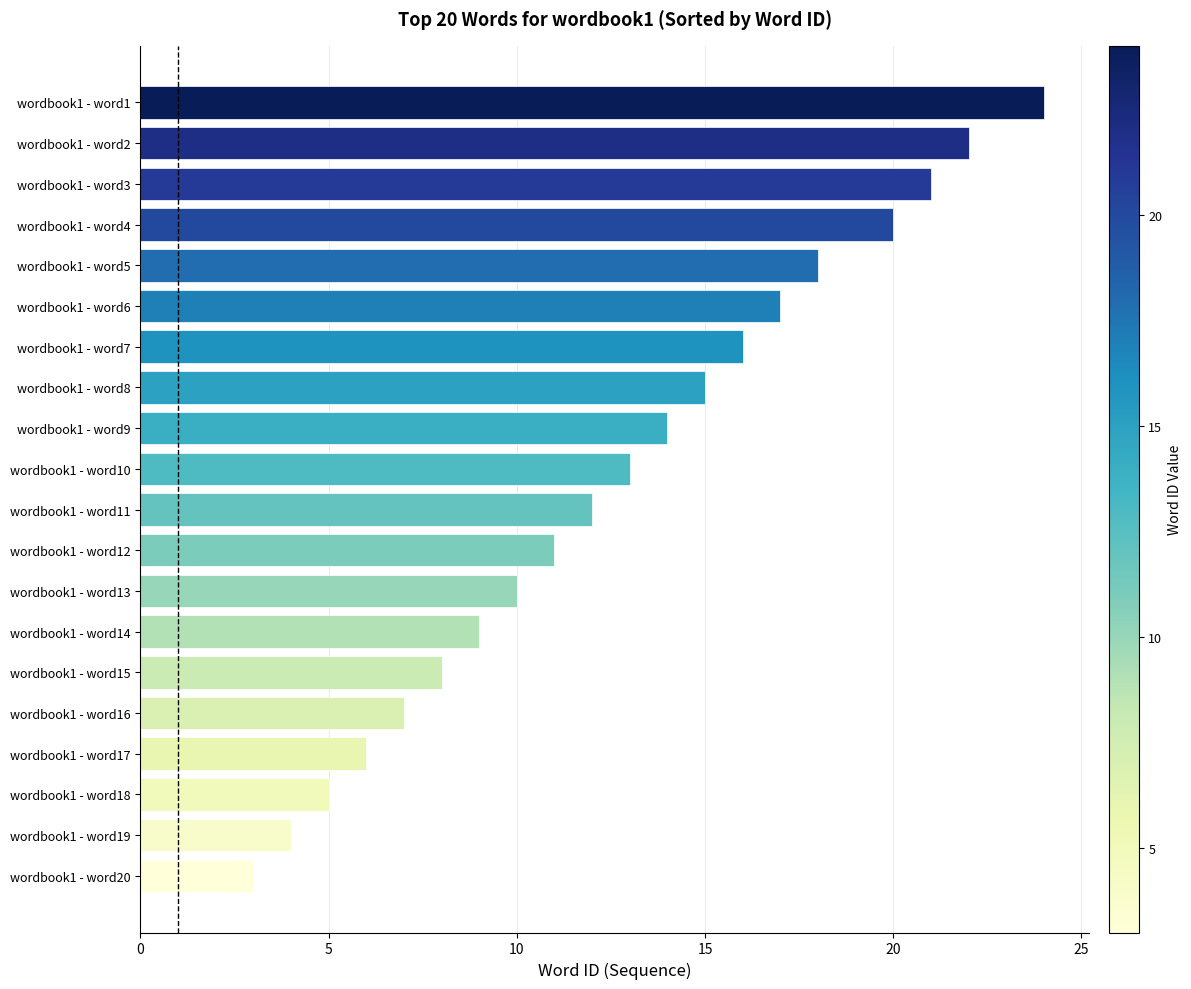

What is the change in value from wordbook1 - word1 to wordbook1 - word3?

-3